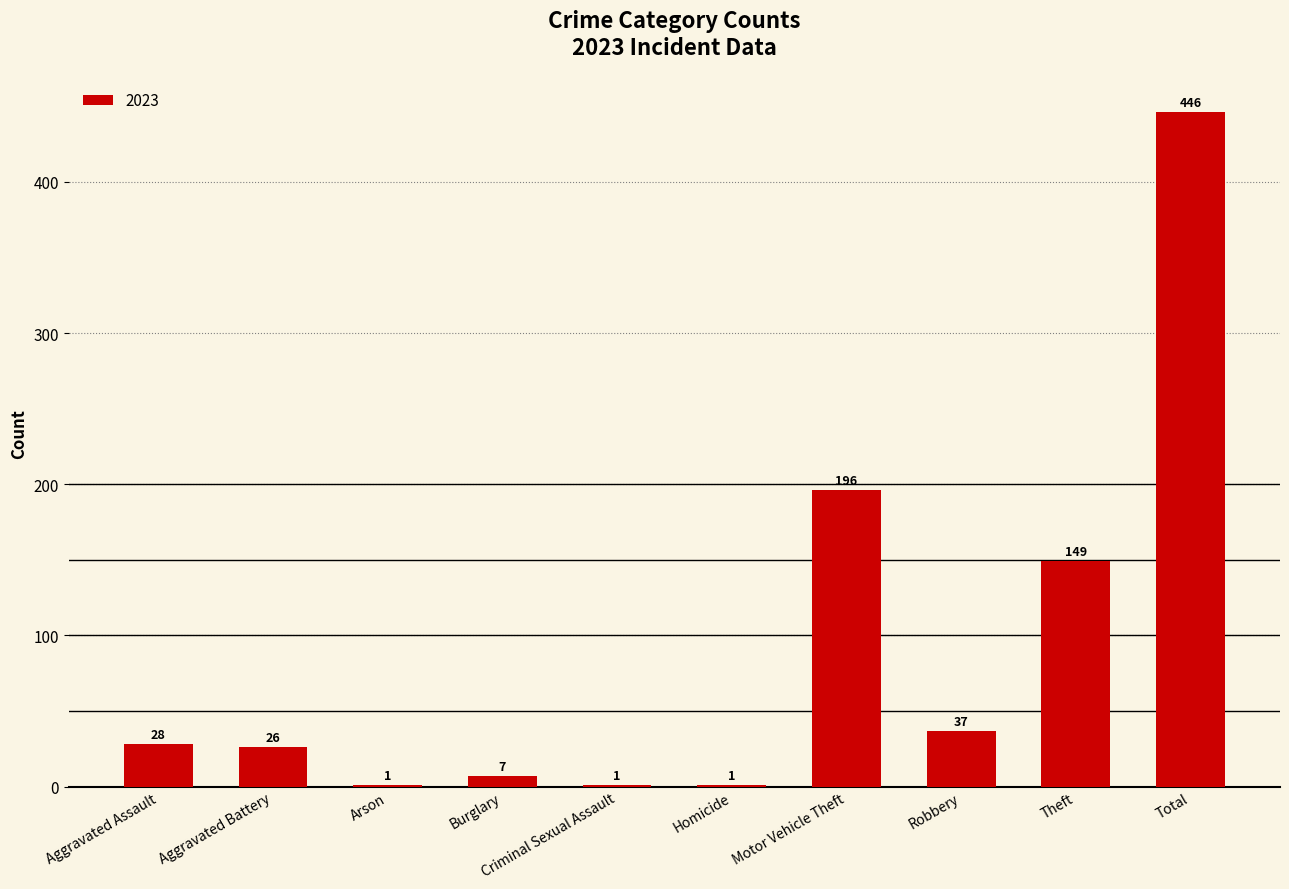

What is the sum of the values at Theft and Arson?

150